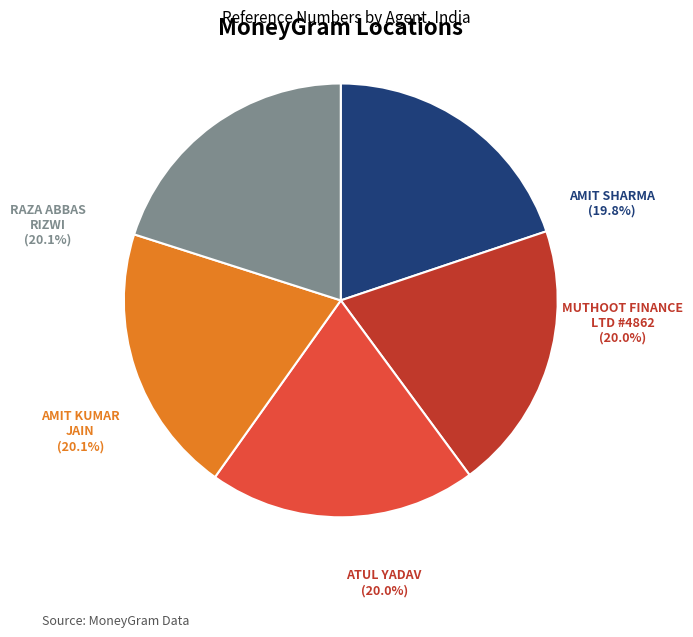

To the nearest percent, what percentage of the pie is RAZA ABBAS RIZWI?

20%